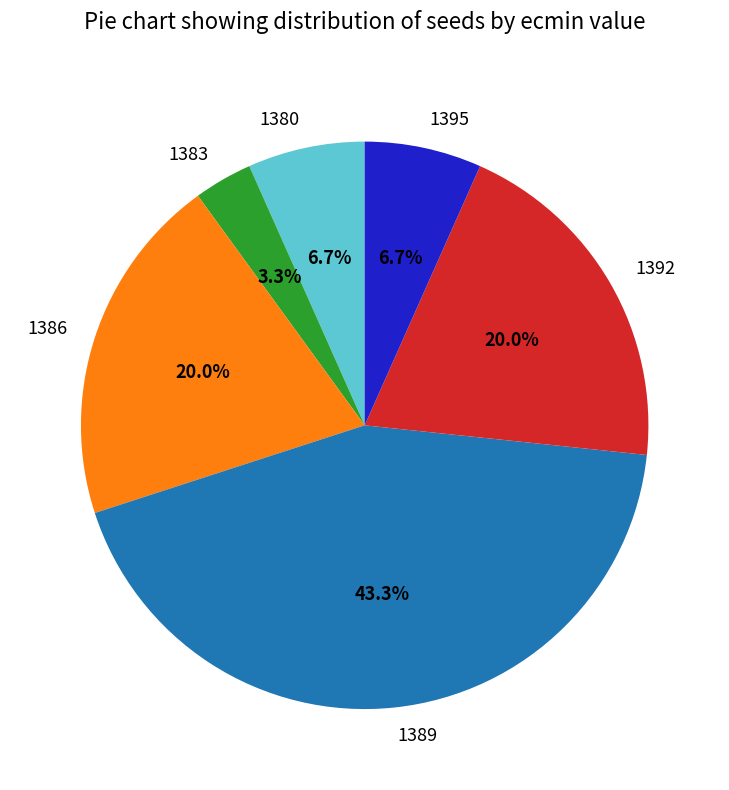

What is the total percentage of 1383 and 1395?

10.0%